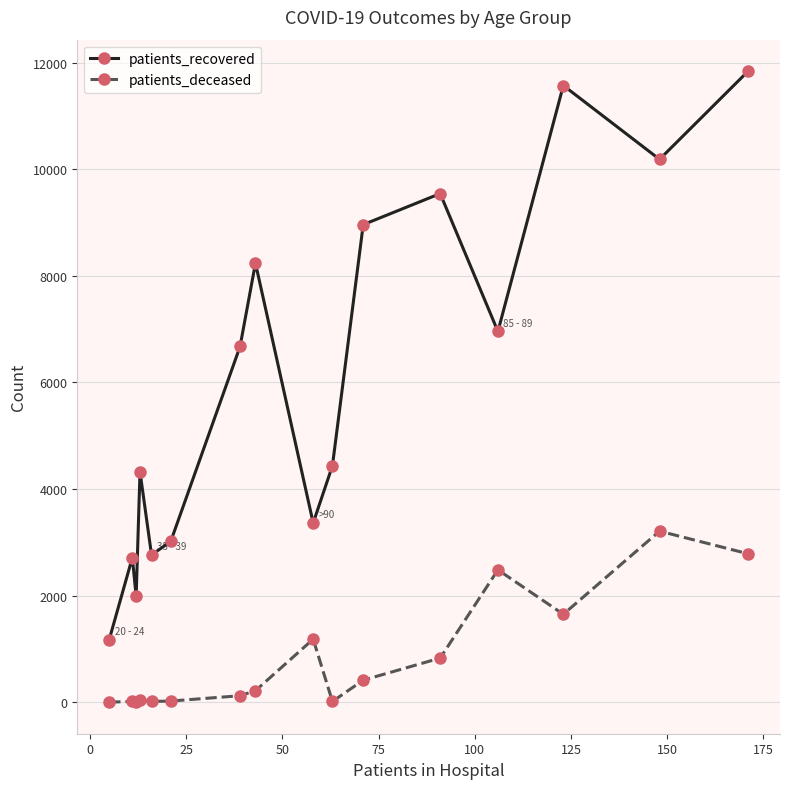

What is the difference between the second highest and second lowest values in the patients_recovered series?

9580